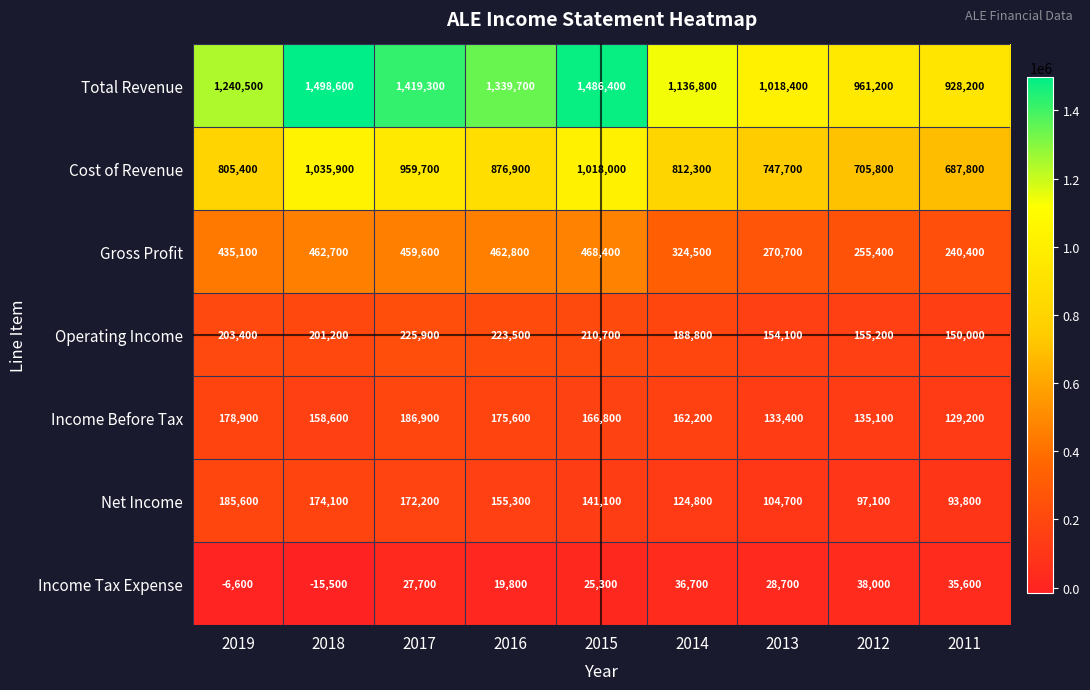

At how many categories does at least one series exceed 928782?

8